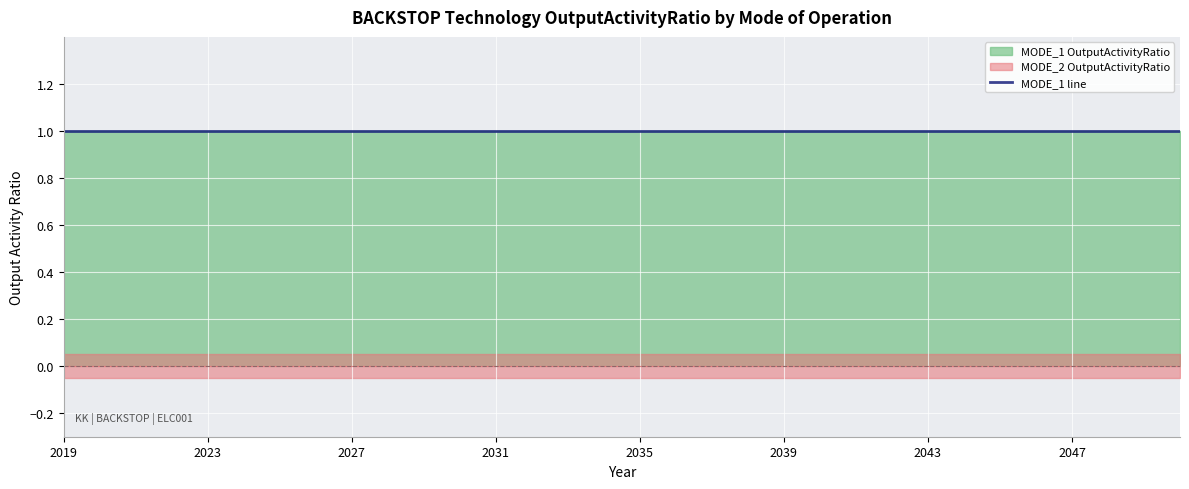

At which category is the sum across all series the highest?

2019